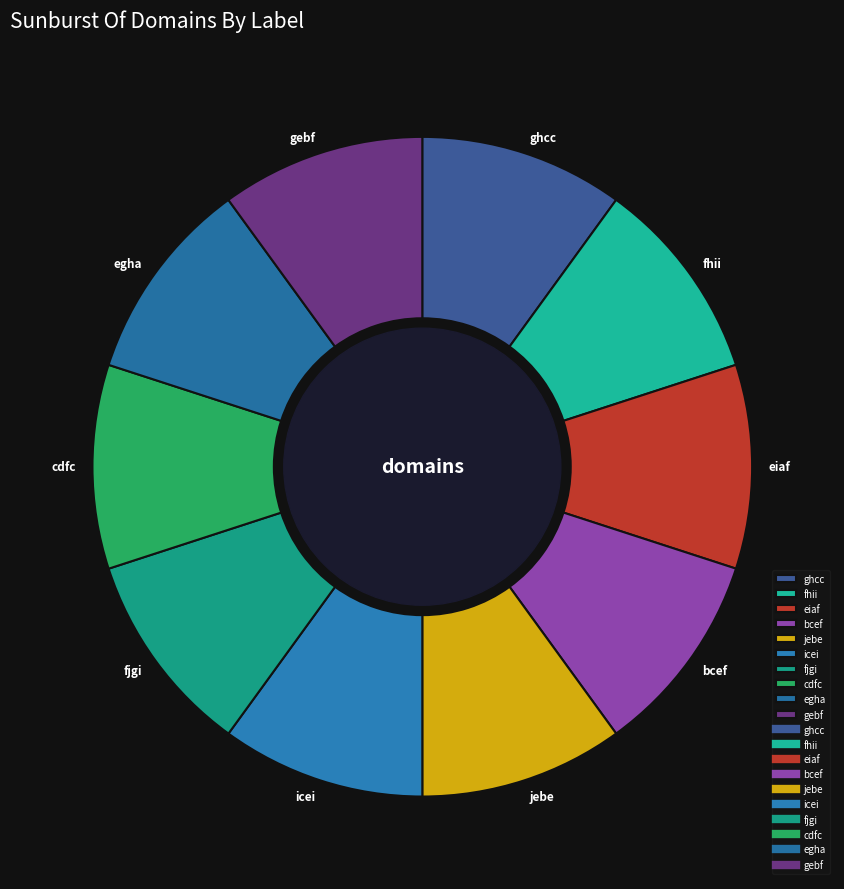

Combined, do bcef and jebe account for over 50%?

No